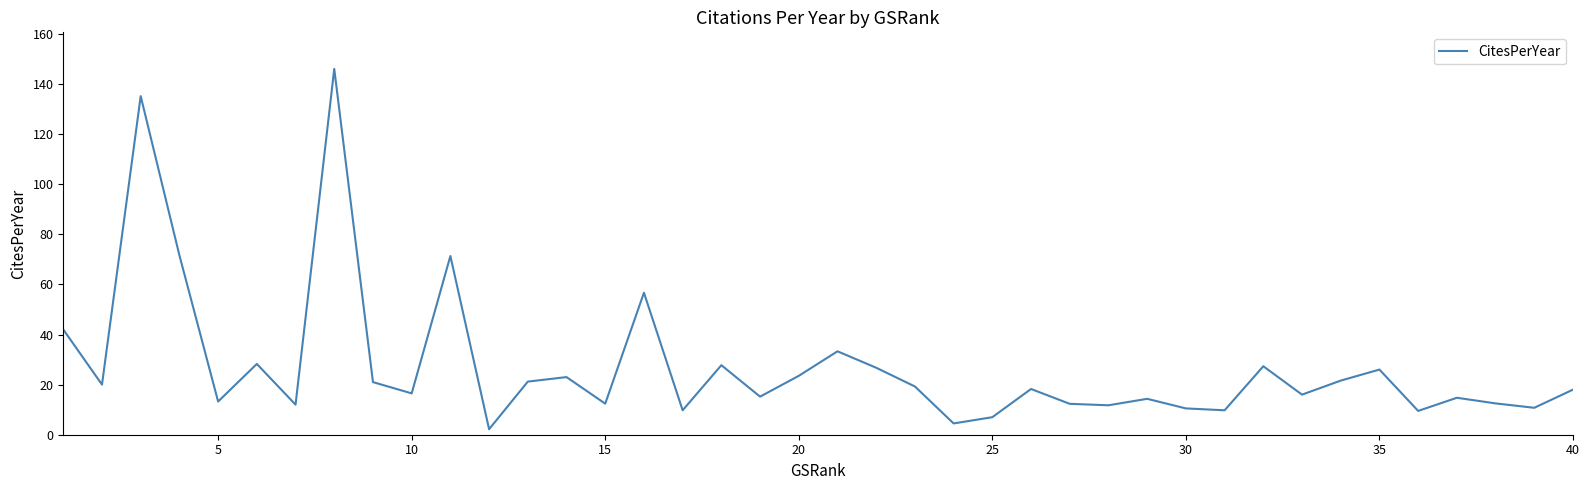

What is the difference between the maximum and minimum values?

143.8